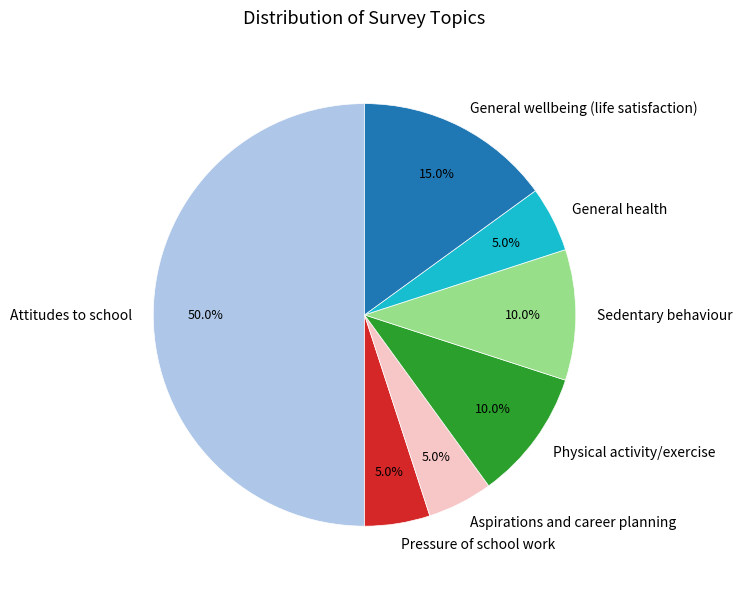

To the nearest percent, what portion does General wellbeing (life satisfaction) represent?

15%